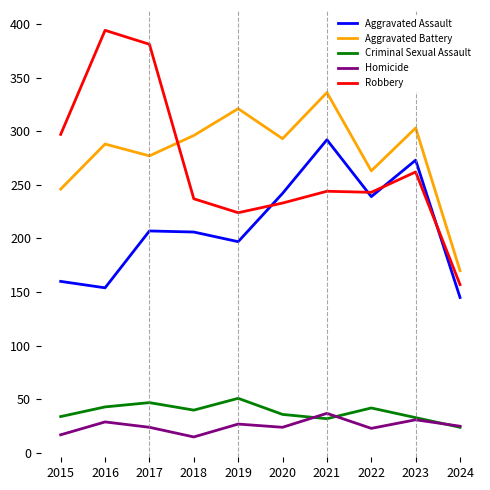

At 2019, list the series in order from smallest to largest.

Homicide, Criminal Sexual Assault, Aggravated Assault, Robbery, Aggravated Battery